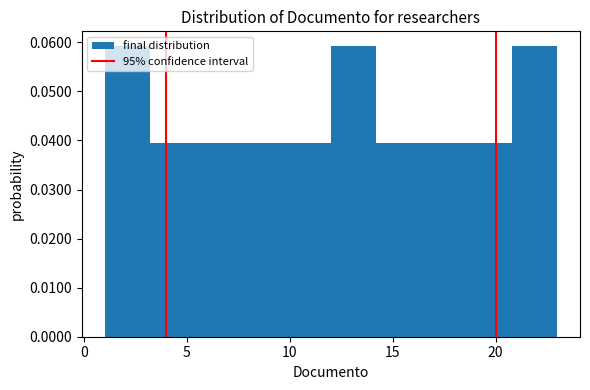

Reading left to right, list every bar in this chart as the range it spans on the x-axis followed by its height. Neither the bar edges nor the heights are printed on the chart, so give them approximately, as read against the axes.

1.0 to 3.2: 0.059
3.2 to 5.4: 0.040
5.4 to 7.6: 0.040
7.6 to 9.8: 0.040
9.8 to 12.0: 0.040
12.0 to 14.2: 0.059
14.2 to 16.4: 0.040
16.4 to 18.6: 0.040
18.6 to 20.8: 0.040
20.8 to 23.0: 0.059